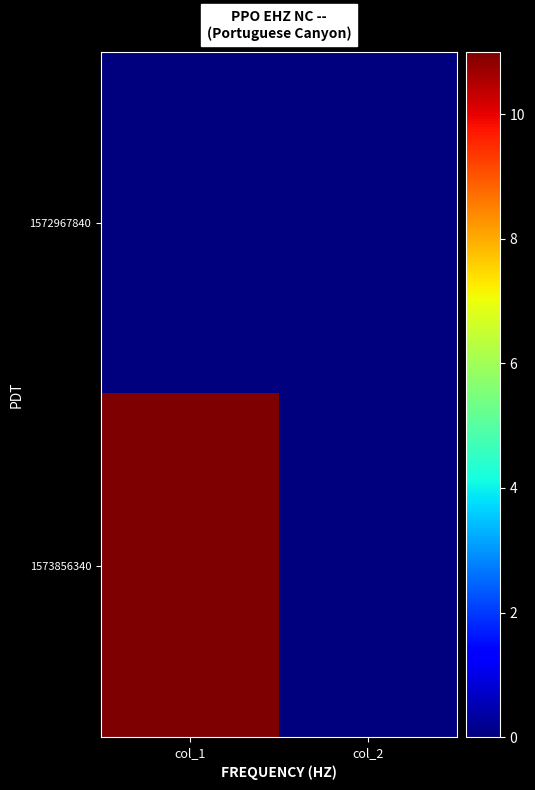

Reading right to left, extract all data points from this chart.

1572967840: col_2=0	col_1=0
1573856340: col_2=0	col_1=11